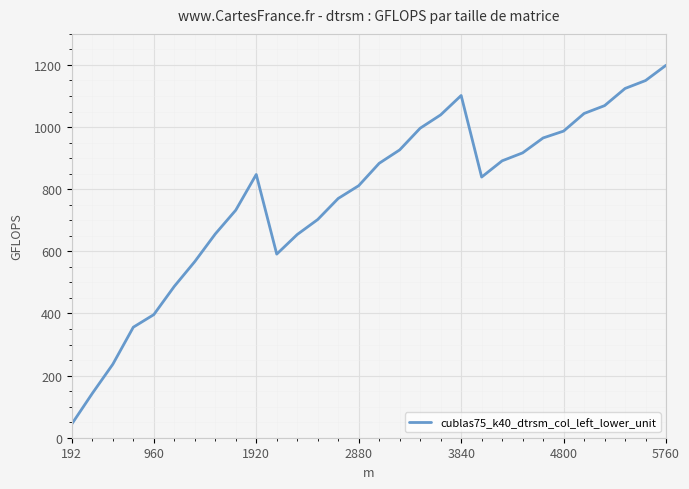

The value of cublas75_k40_dtrsm_col_left_lower_unit at 3840 is 1716.2. True or false?

False